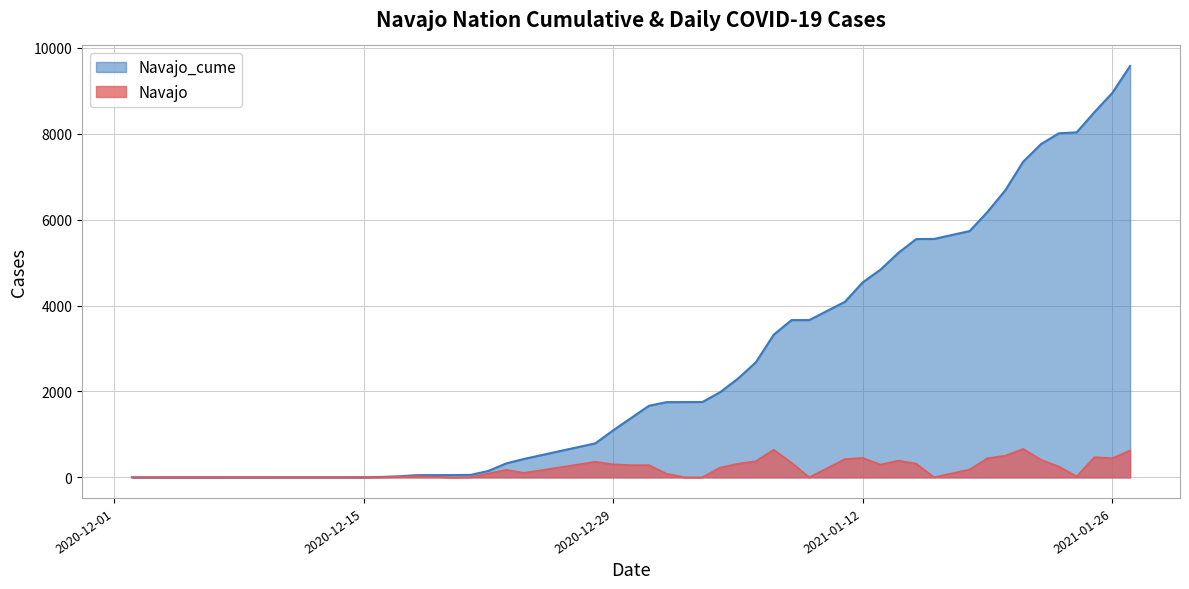

The Navajo series shows 735 at 2021-01-11. True or false?

False